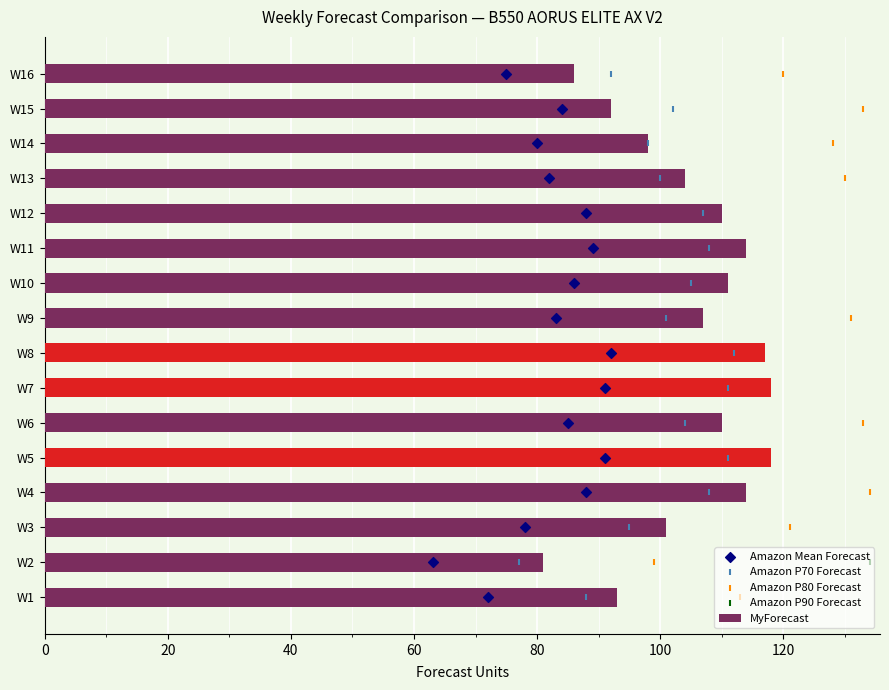

What are all the series names shown in the legend?

MyForecast, Amazon Mean Forecast, Amazon P70 Forecast, Amazon P80 Forecast, Amazon P90 Forecast